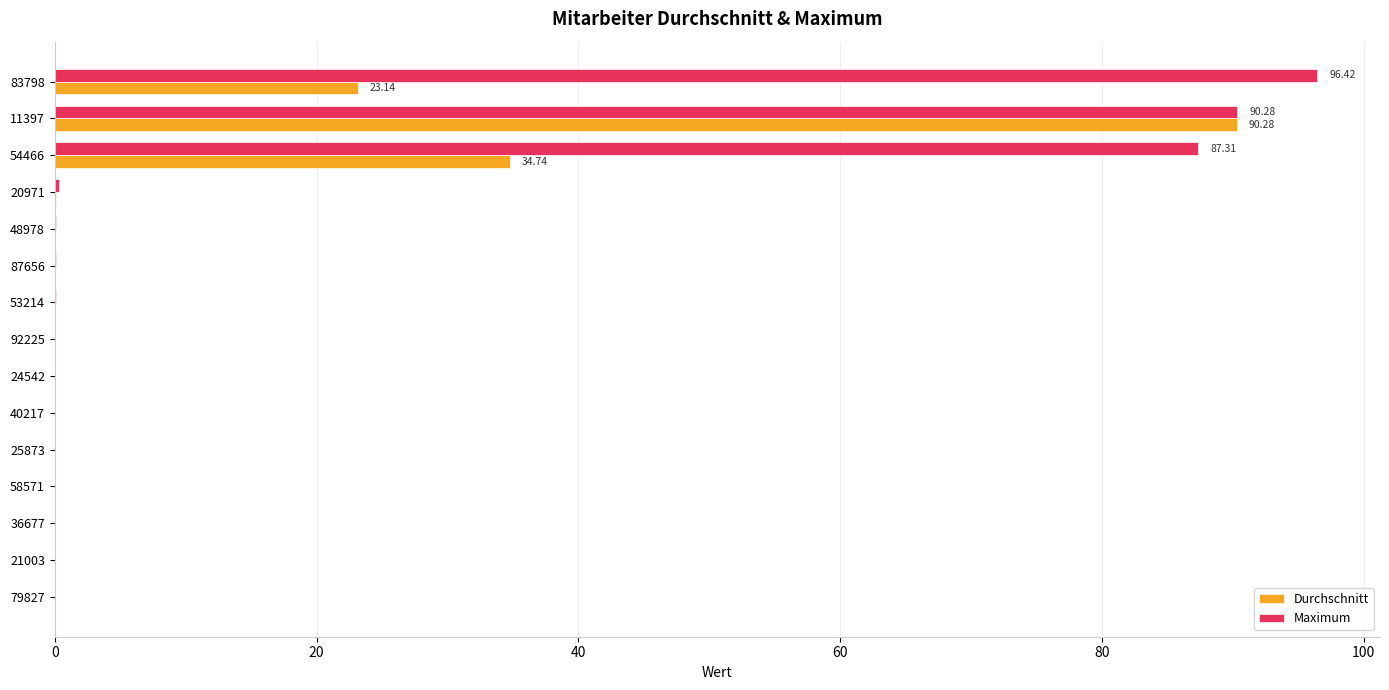

Which series has the largest total across all categories?

Maximum